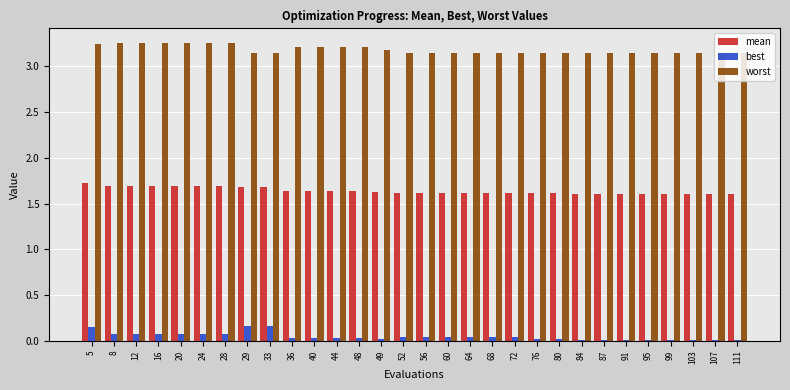

The best series shows 0.1 at 16. True or false?

True